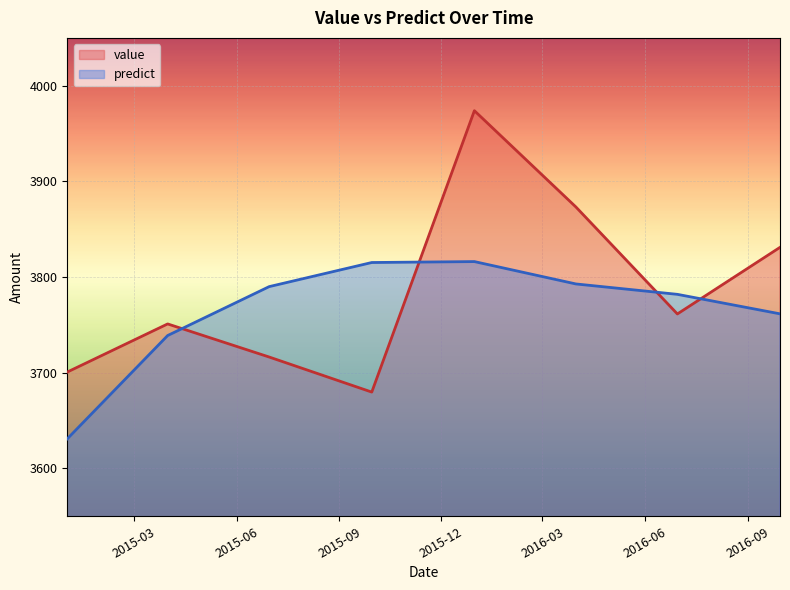

Is the value of value at 2016-06-30 greater than the value of predict at 2016-03-31?

No